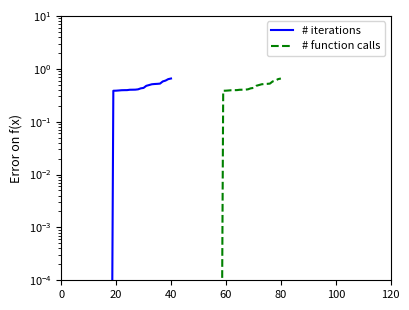

True or false: # iterations has more than 0 points higher than both neighbors.

False